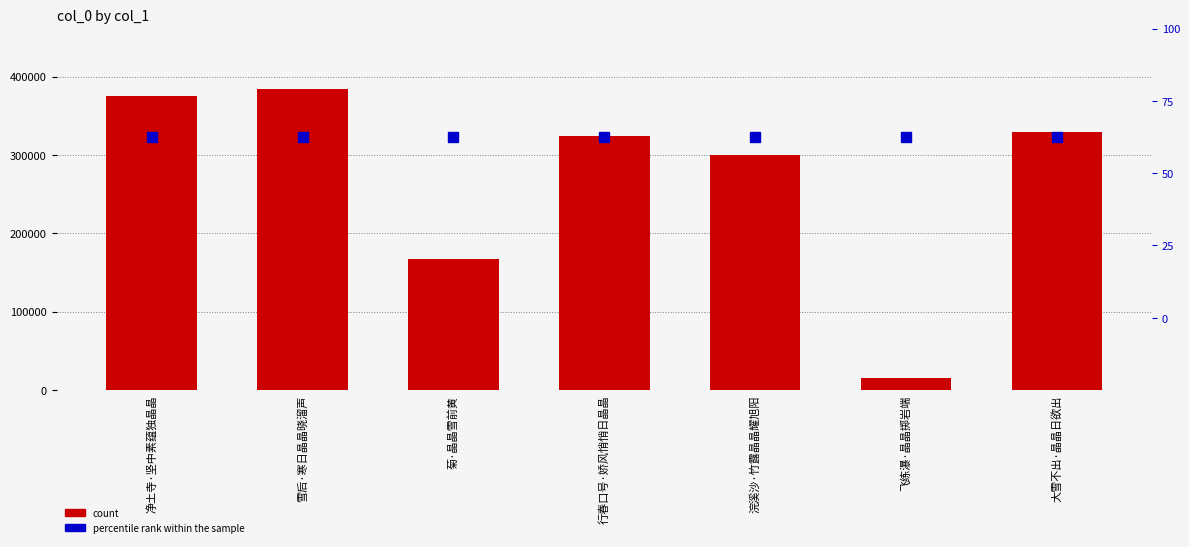

Rank the series at 行春口号·娇风悄悄日晶晶 from lowest to highest value.

count, percentile rank within the sample